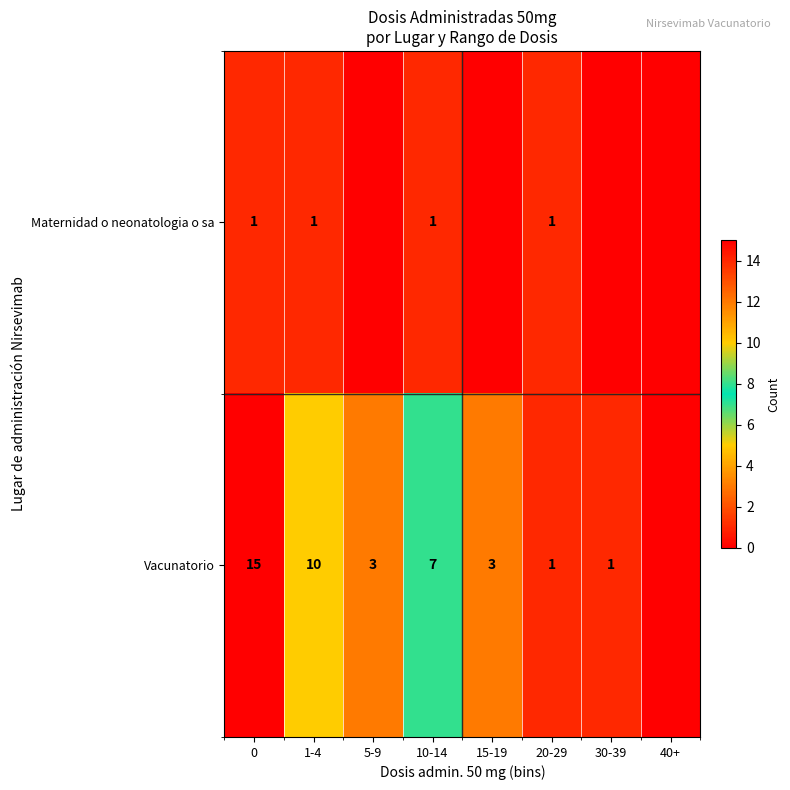

What is the maximum value shown in the chart?

15